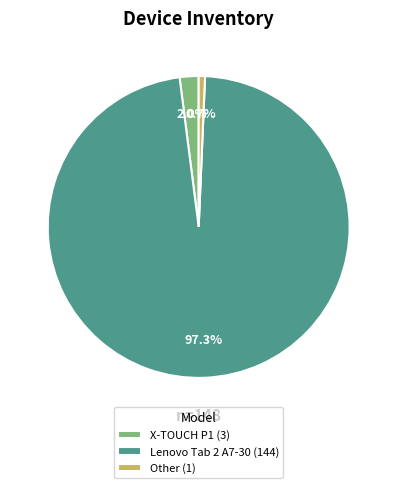

What is the total percentage of Lenovo Tab 2 A7-30 and Other?

98.0%